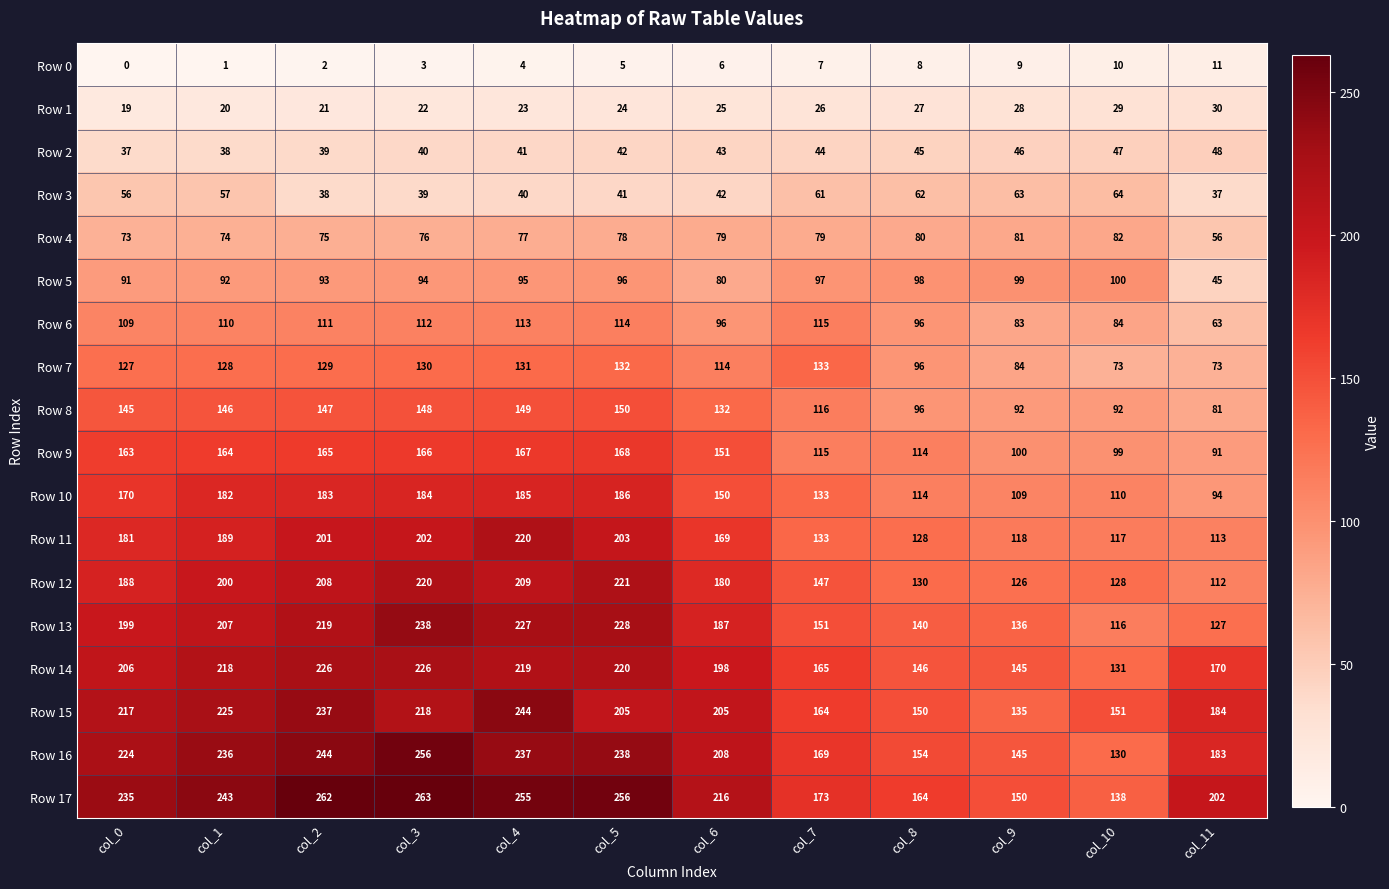

Which category has the lowest value across all series?

col_0